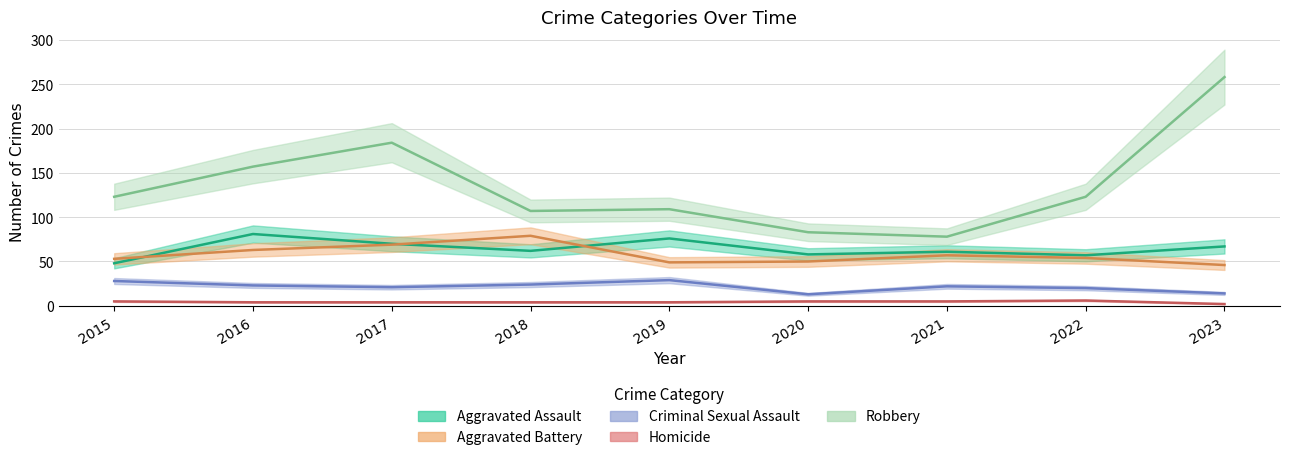

What is the sum of the Aggravated Battery values at 2020 and 2016?

113